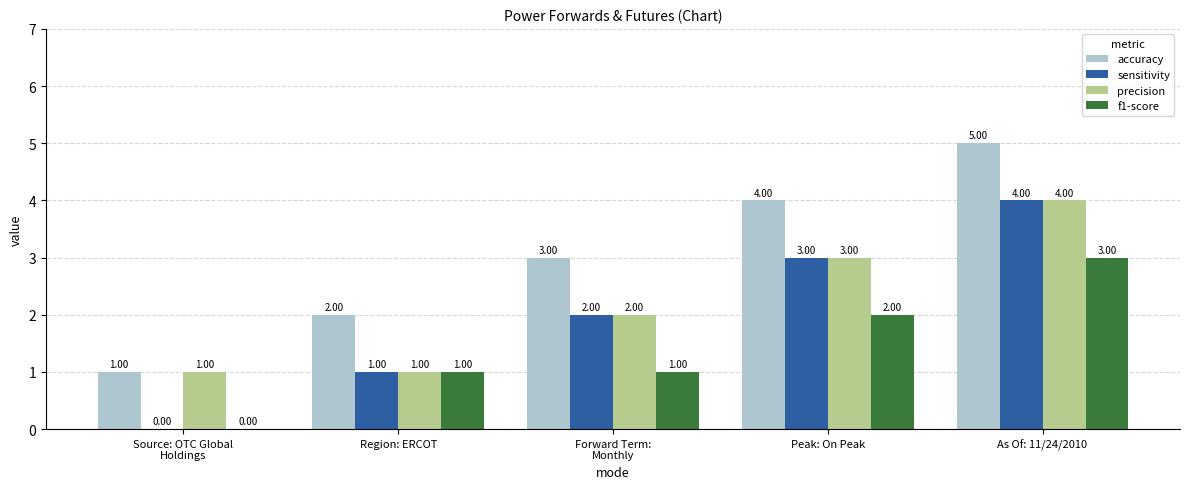

How many groups of bars are there?

5